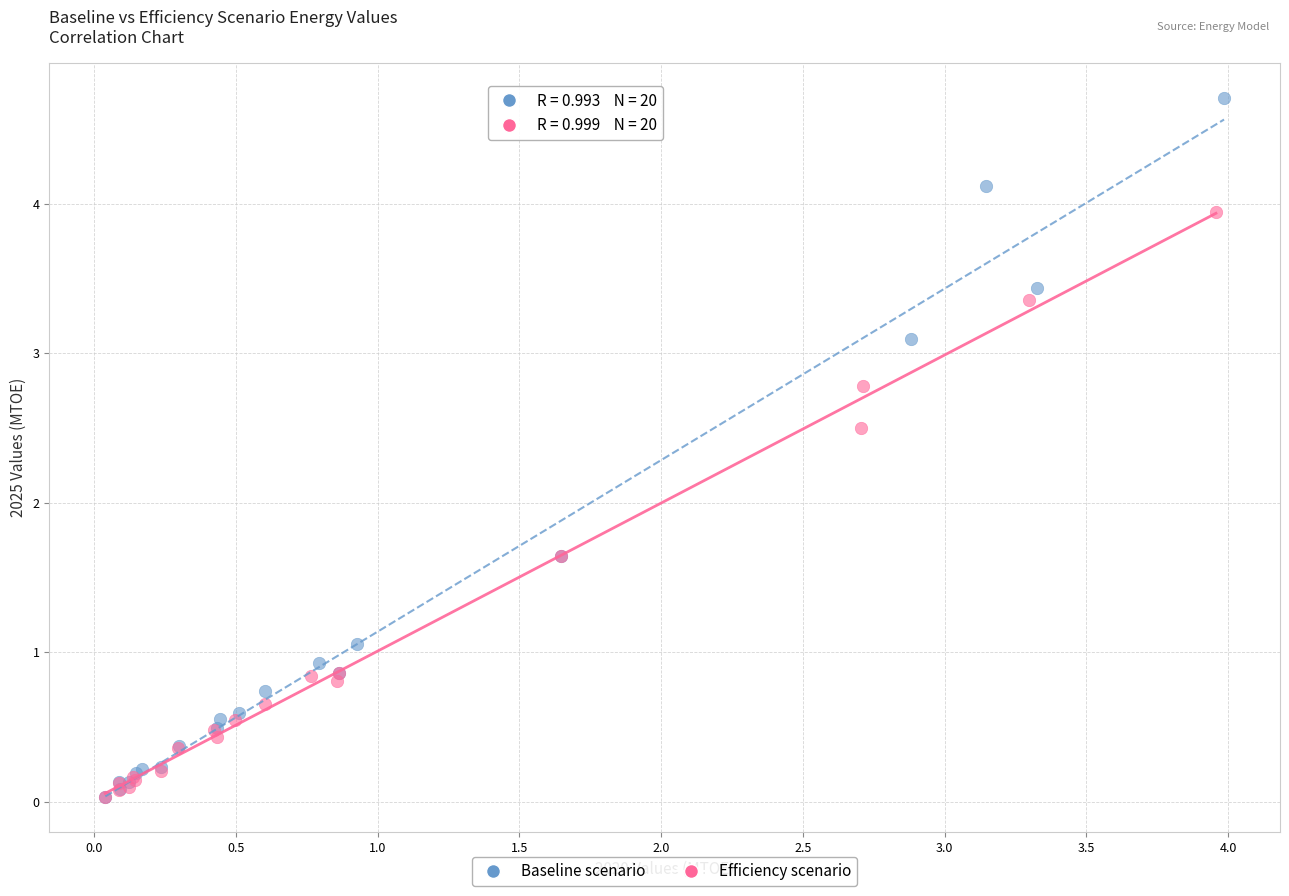

Which series has the widest spread of Y values?

Baseline scenario